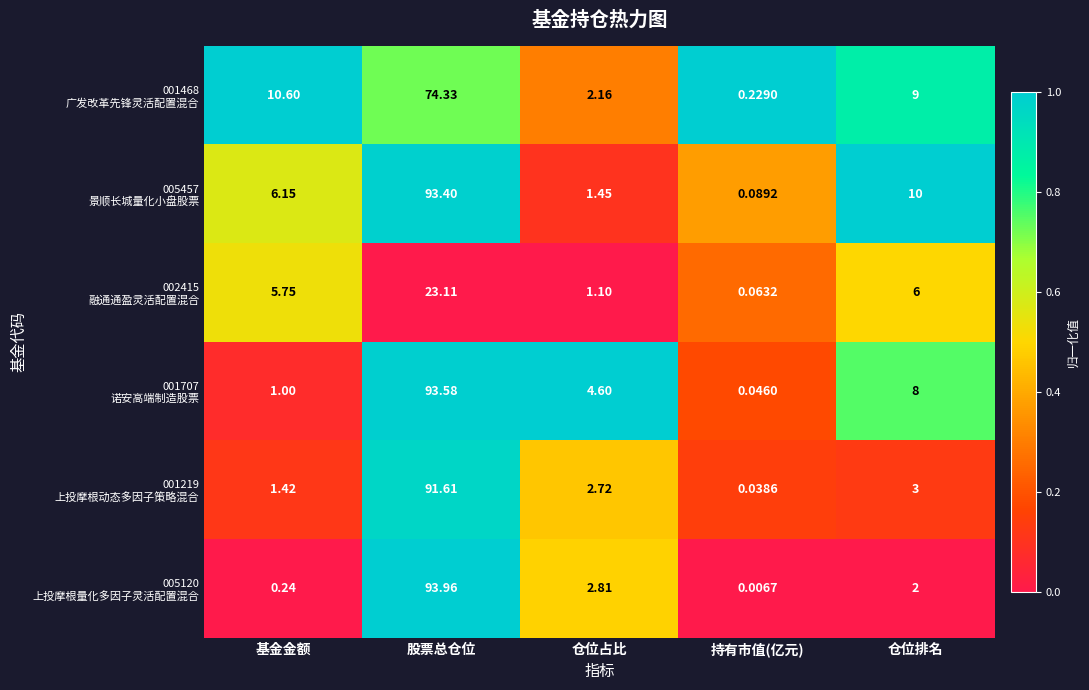

How many series are shown in this chart?

6